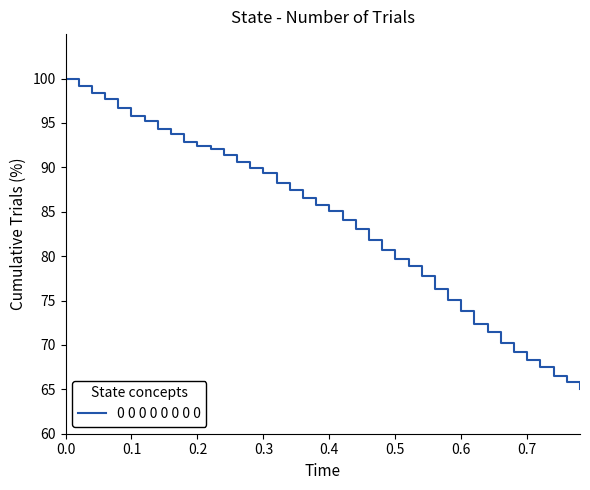

What is the difference between the maximum and minimum values?

35.0